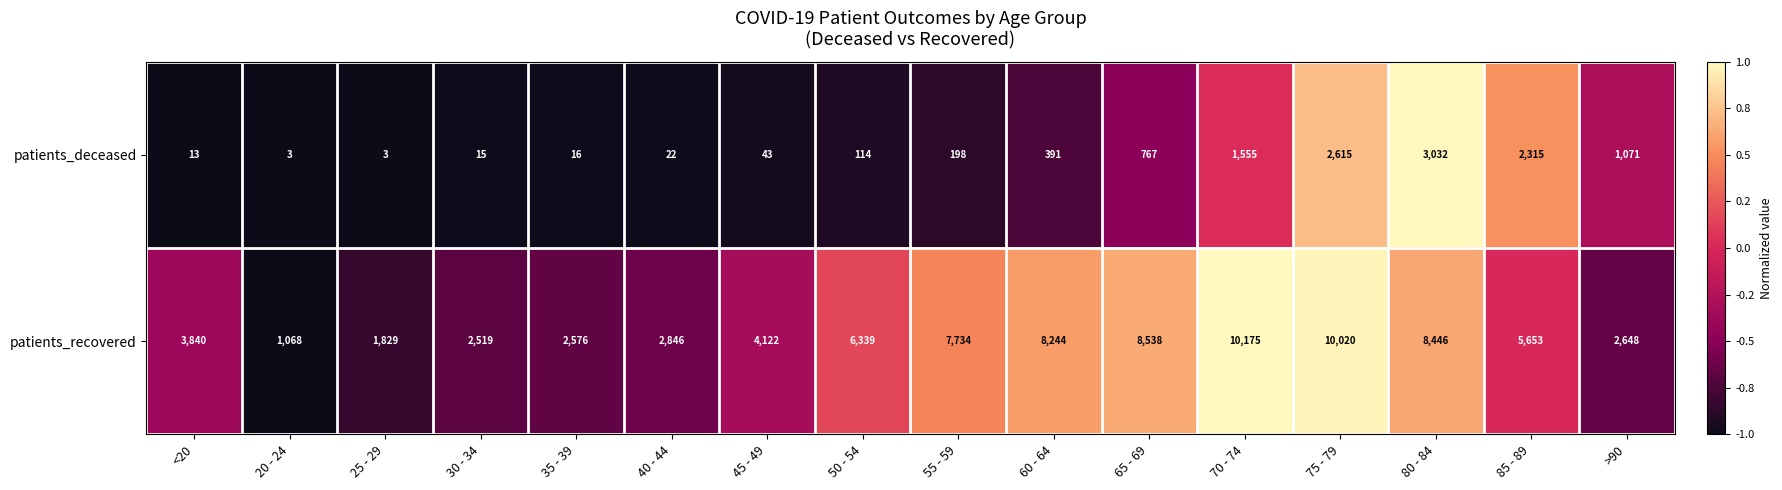

At which category is the sum across all series the highest?

75 - 79